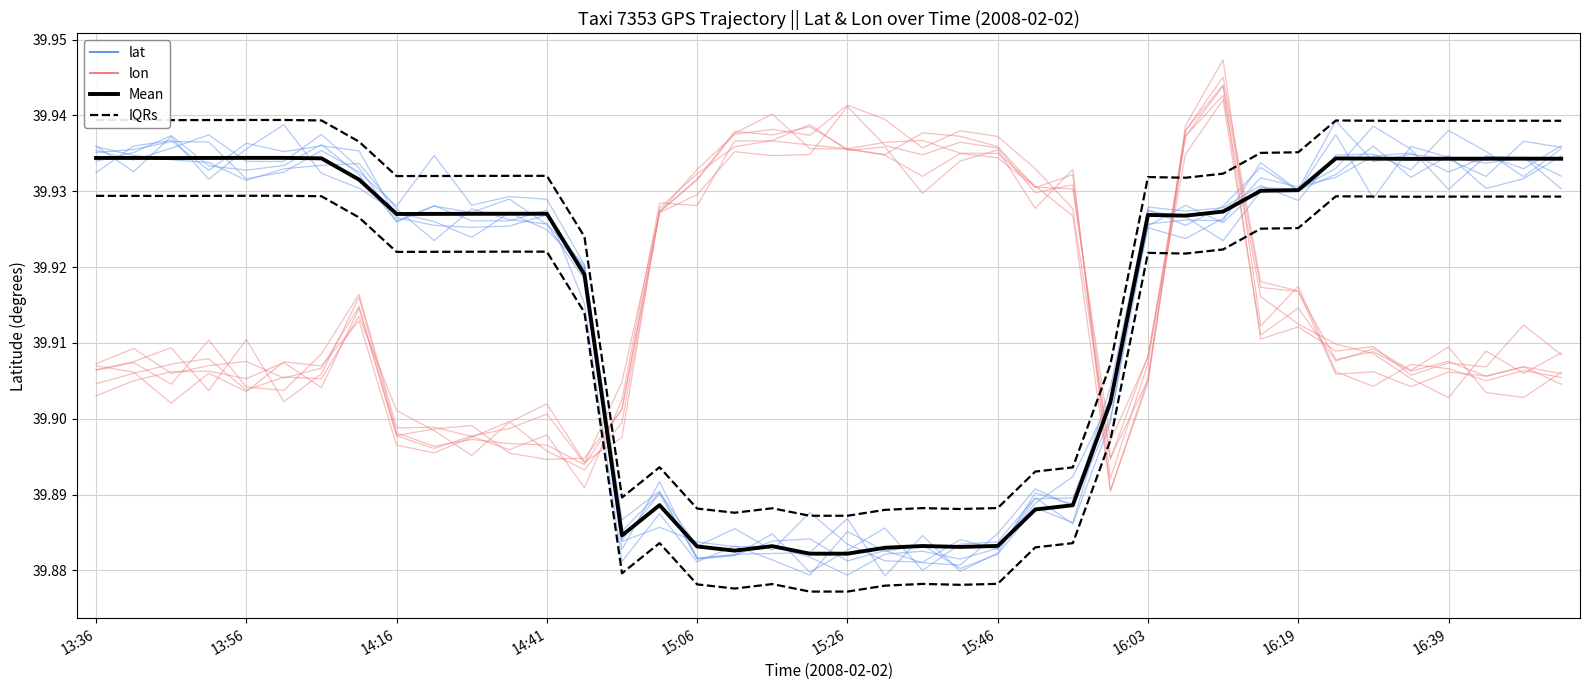

Reading right to left, transcribe all the data shown in this chart.

lat: 39.9	39.9	39.9	39.9	39.9	39.9	39.9	39.9	39.9	39.9	39.9	39.9	39.9	39.9	39.9	39.9	39.9	39.9	39.9	39.9	39.9	39.9	39.9	39.9	39.9	39.9	39.9	39.9	39.9	39.9	39.9	39.9	39.9	39.9	39.9	39.9	39.9	39.9	39.9	39.9
lon: 39.9	39.9	39.9	39.9	39.9	39.9	39.9	39.9	39.9	39.9	39.9	39.9	39.9	39.9	39.9	39.9	39.9	39.9	39.9	39.9	39.9	39.9	39.9	39.9	39.9	39.9	39.9	39.9	39.9	39.9	39.9	39.9	39.9	39.9	39.9	39.9	39.9	39.9	39.9	39.9
Mean (lat): 39.9	39.9	39.9	39.9	39.9	39.9	39.9	39.9	39.9	39.9	39.9	39.9	39.9	39.9	39.9	39.9	39.9	39.9	39.9	39.9	39.9	39.9	39.9	39.9	39.9	39.9	39.9	39.9	39.9	39.9	39.9	39.9	39.9	39.9	39.9	39.9	39.9	39.9	39.9	39.9
IQRs: 39.9	39.9	39.9	39.9	39.9	39.9	39.9	39.9	39.9	39.9	39.9	39.9	39.9	39.9	39.9	39.9	39.9	39.9	39.9	39.9	39.9	39.9	39.9	39.9	39.9	39.9	39.9	39.9	39.9	39.9	39.9	39.9	39.9	39.9	39.9	39.9	39.9	39.9	39.9	39.9